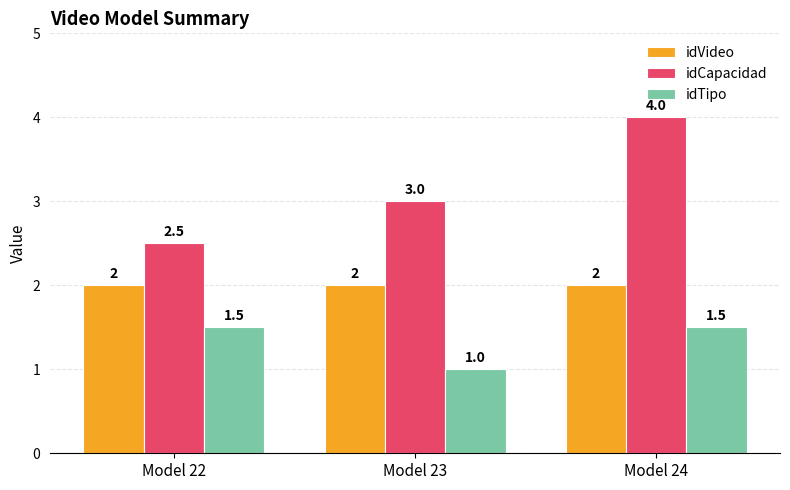

At which label is idCapacidad closest to 3?

Model 23